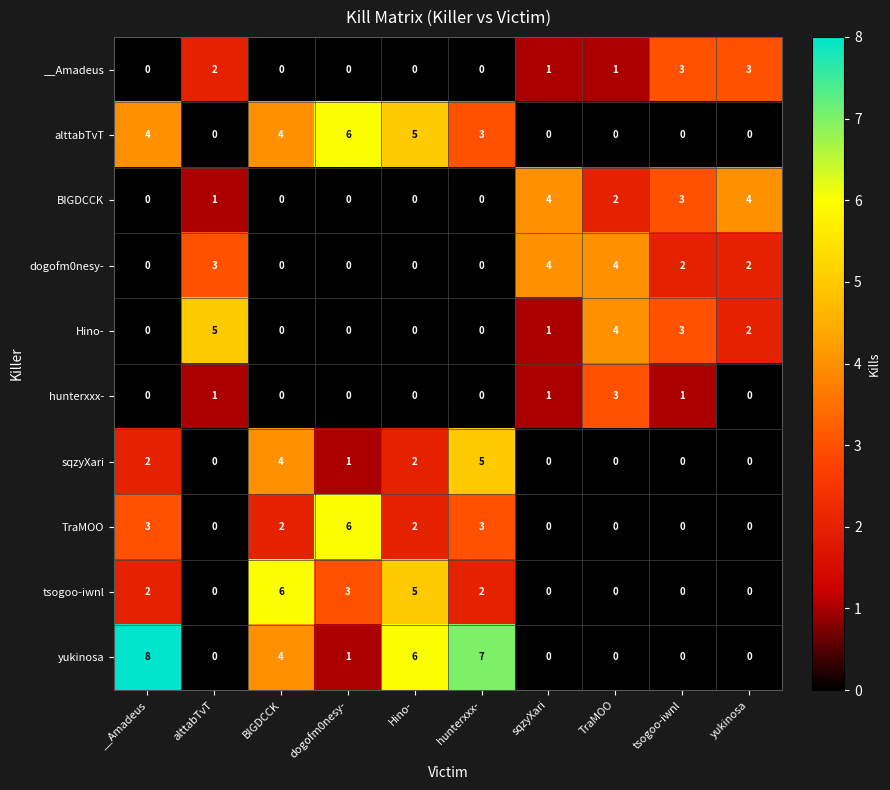

Count the TraMOO values in the range 0 to 3.

9